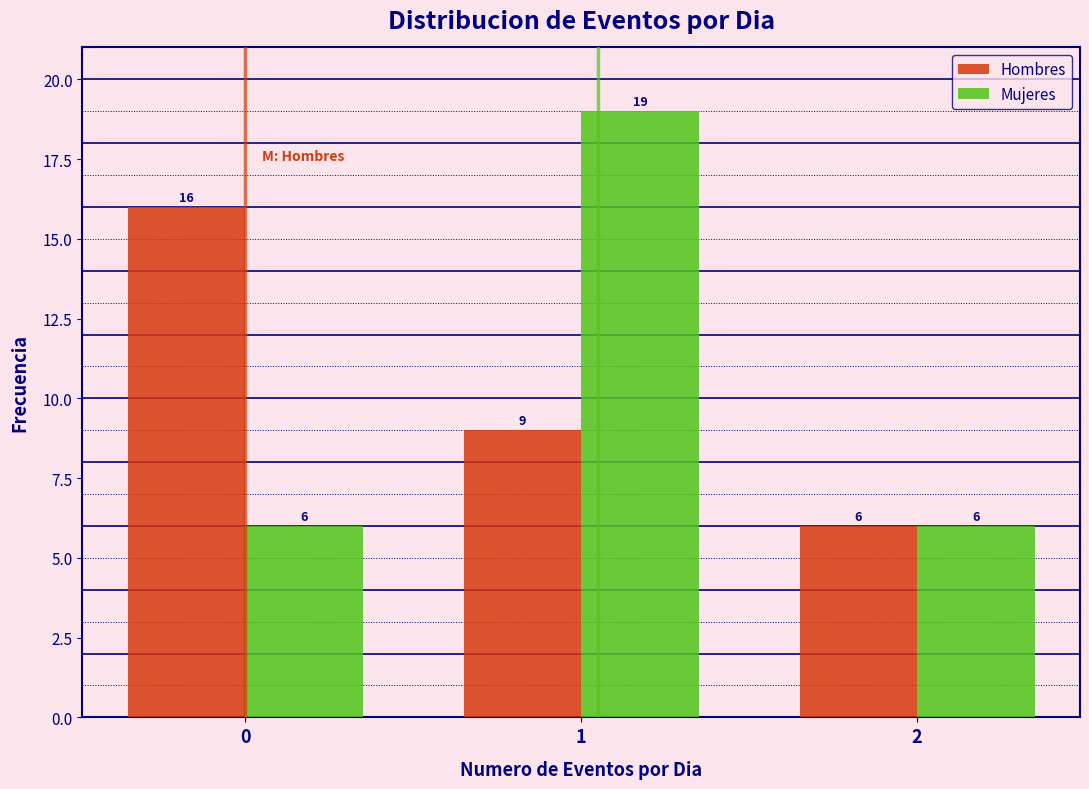

Reading right to left, what are all the values shown in this chart?

Hombres: 2=6	1=9	0=16
Mujeres: 2=6	1=19	0=6